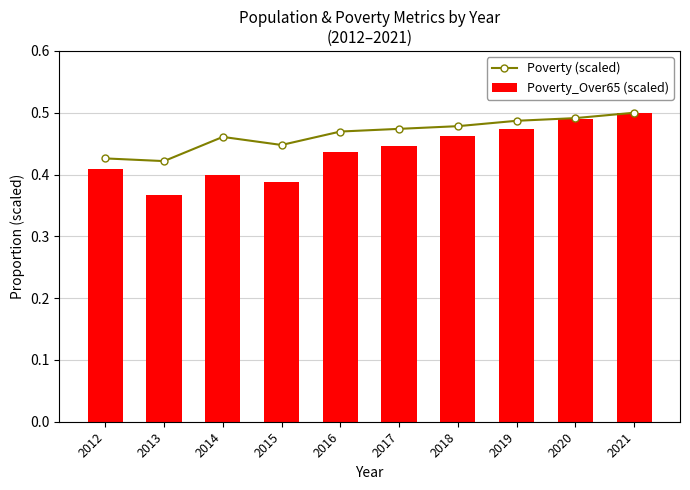

Reading left to right, extract all data points from this chart.

Poverty (scaled): 2012=0.4	2013=0.4	2014=0.5	2015=0.4	2016=0.5	2017=0.5	2018=0.5	2019=0.5	2020=0.5	2021=0.5
Poverty_Over65 (scaled): 2012=0.4	2013=0.4	2014=0.4	2015=0.4	2016=0.4	2017=0.4	2018=0.5	2019=0.5	2020=0.5	2021=0.5